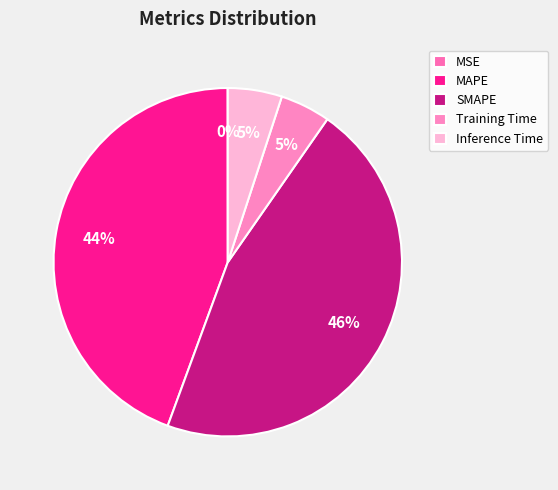

Is Inference Time the majority of the pie?

No